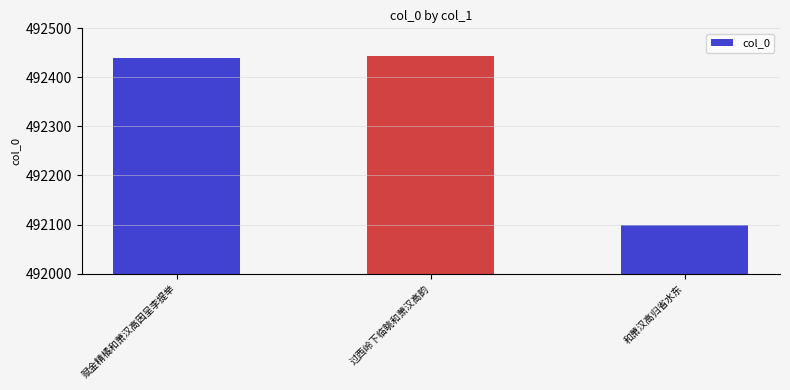

Read the value at 和萧汉高归省水东.

492099